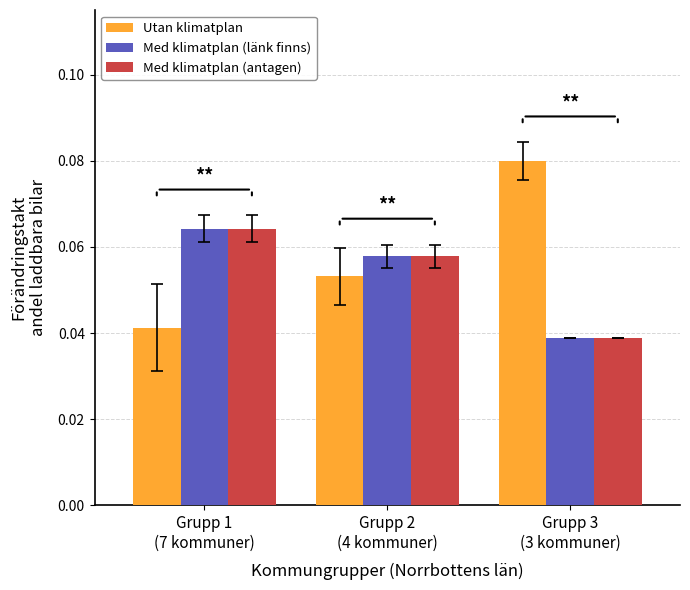

Count the Med klimatplan (länk finns) values in the range 0 to 1.

3